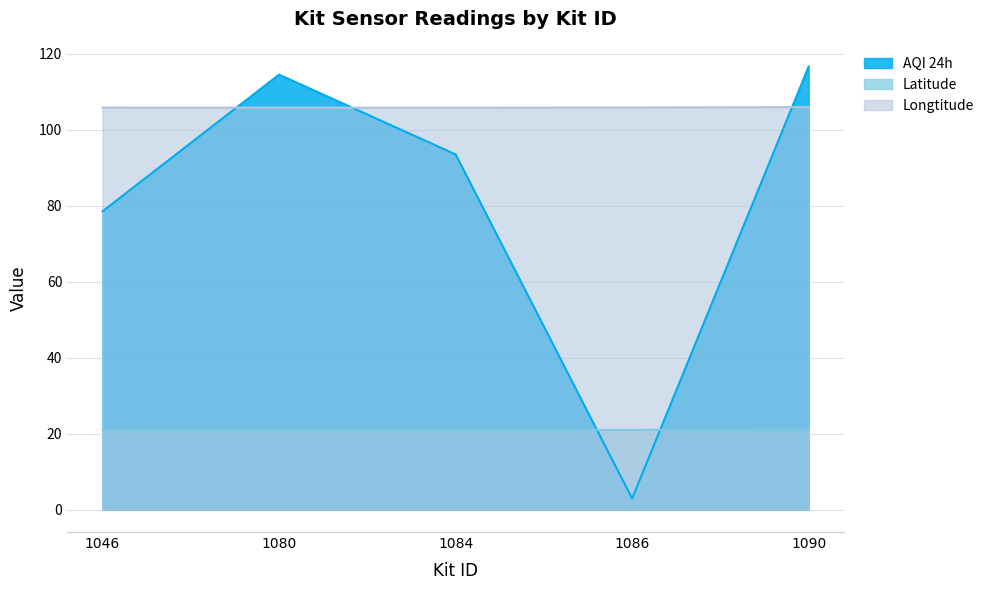

Which category has the highest value in the Latitude series?

1090